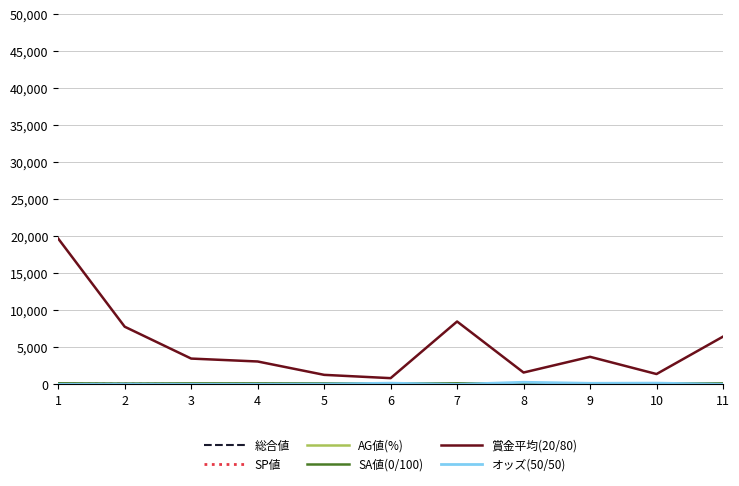

What is the greatest value displayed?

19697.0